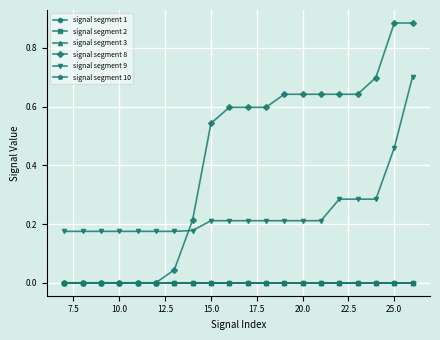

Which series has the largest range (max minus min)?

signal segment 8